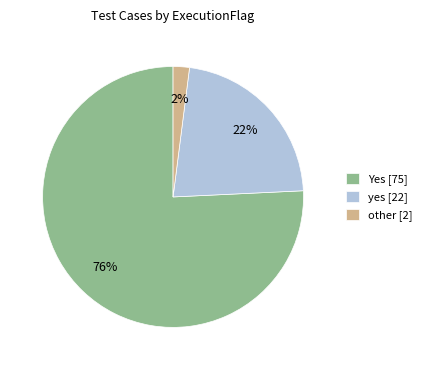

Is other the majority of the pie?

No